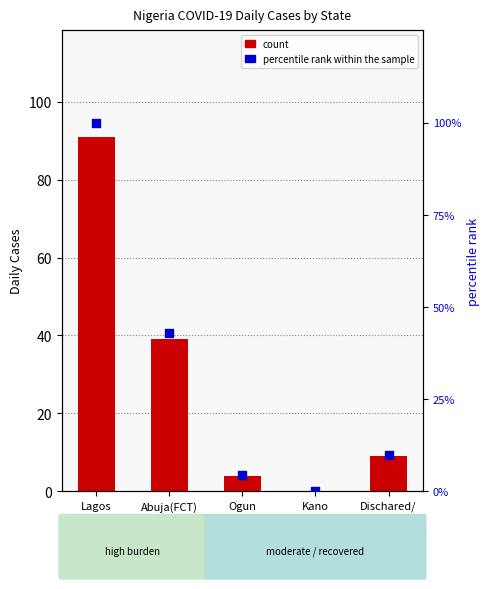

At which category is the sum across all series the highest?

Lagos